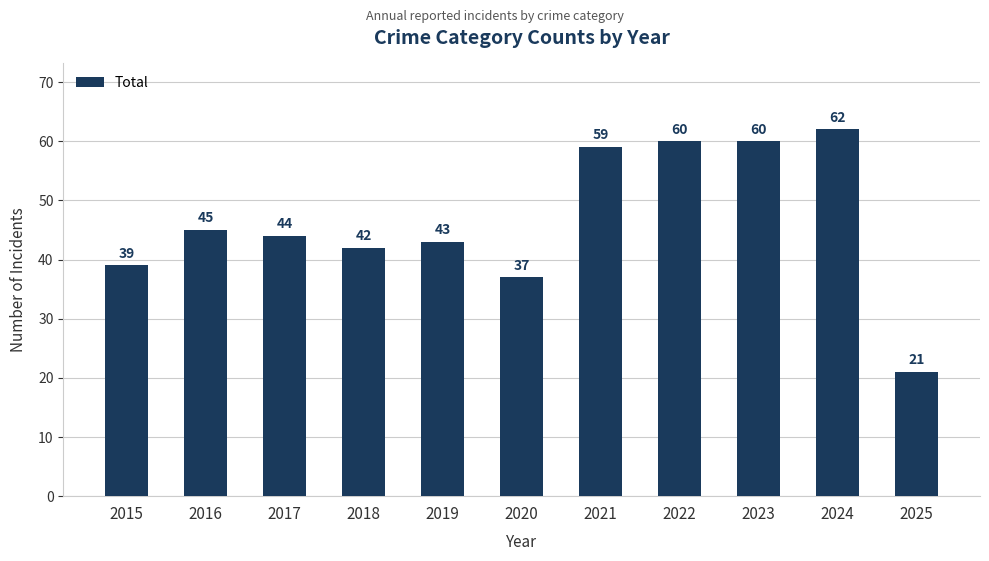

What is the value of the 10th bar from the left?

62